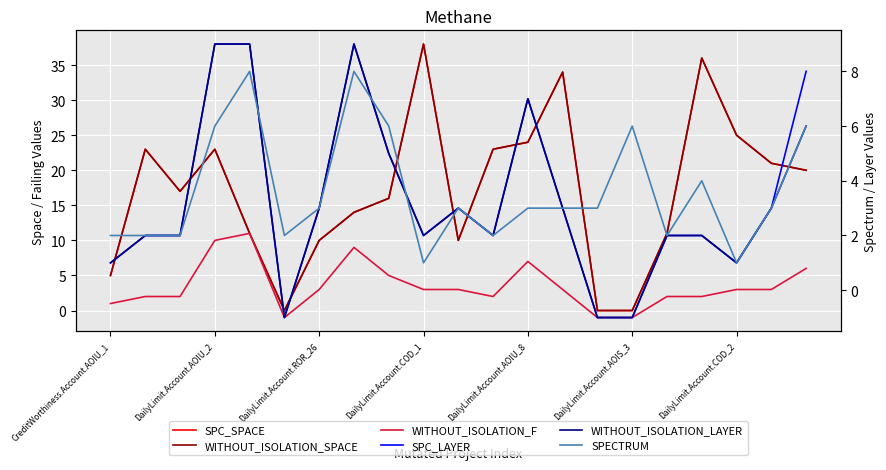

How many data points does each series have?

21